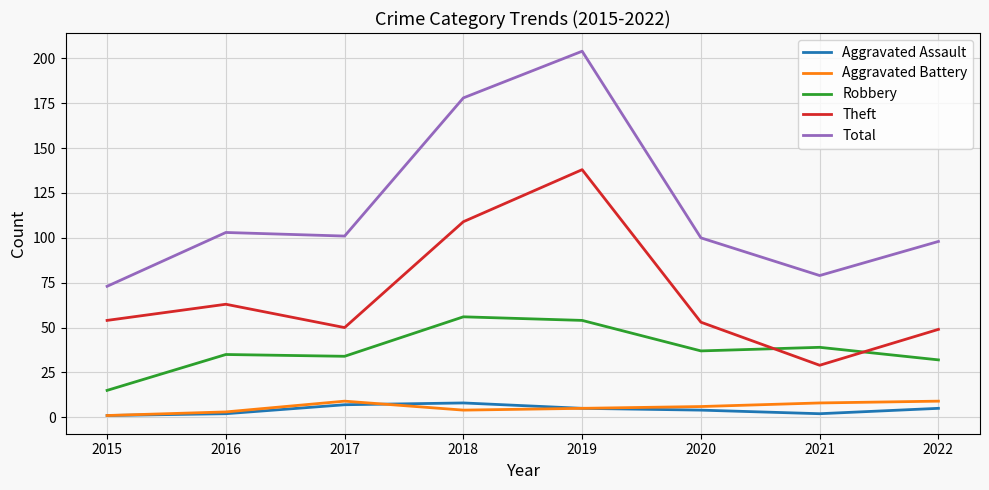

At which label does Aggravated Battery first exceed 6?

2017